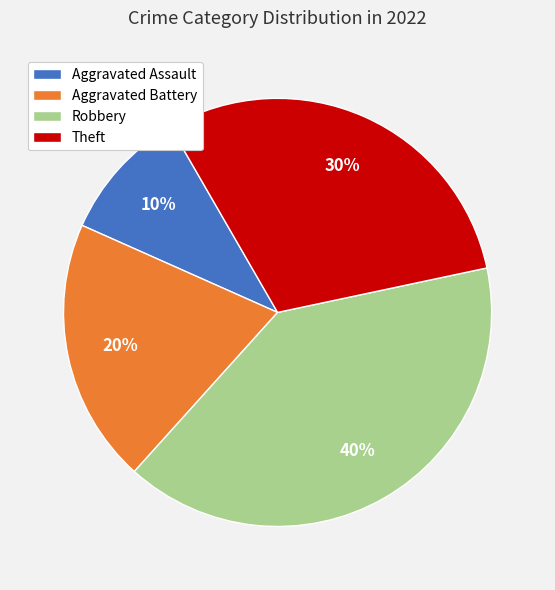

Between Aggravated Assault and Robbery, which is larger?

Robbery